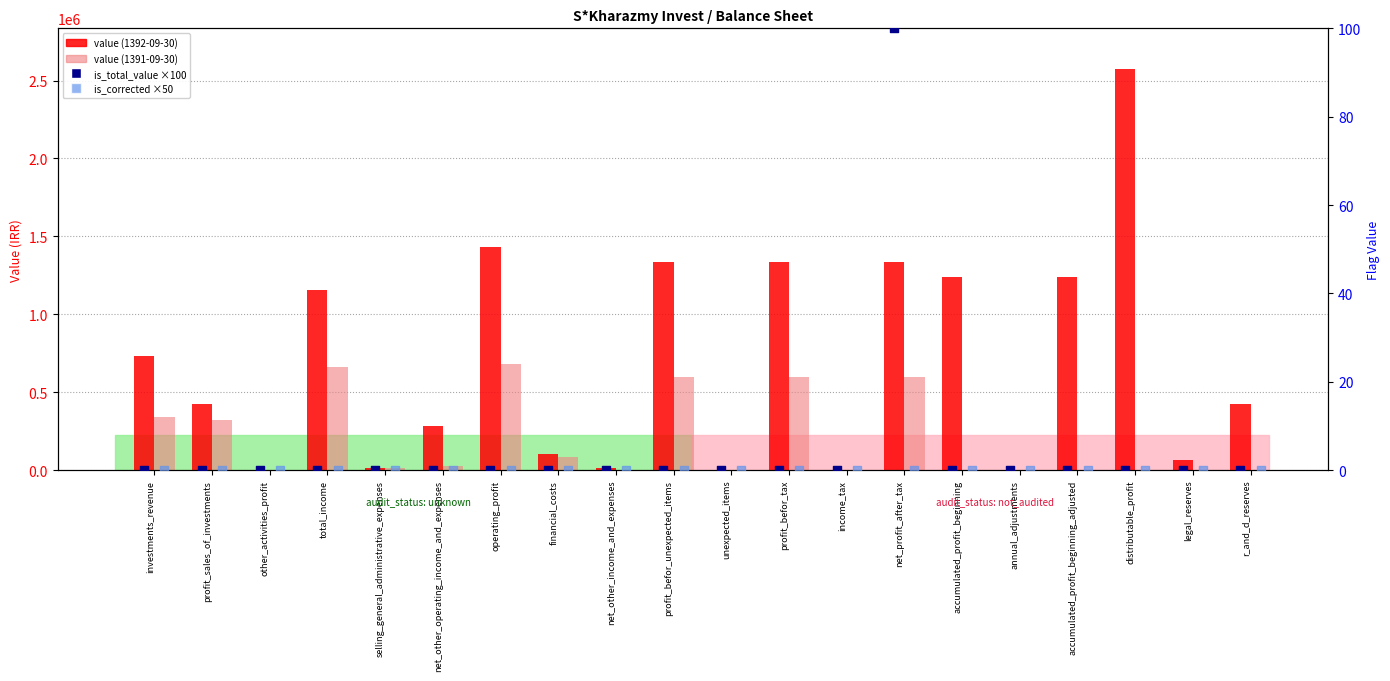

Which series has the largest Y range (max minus min)?

value (1392-09-30)